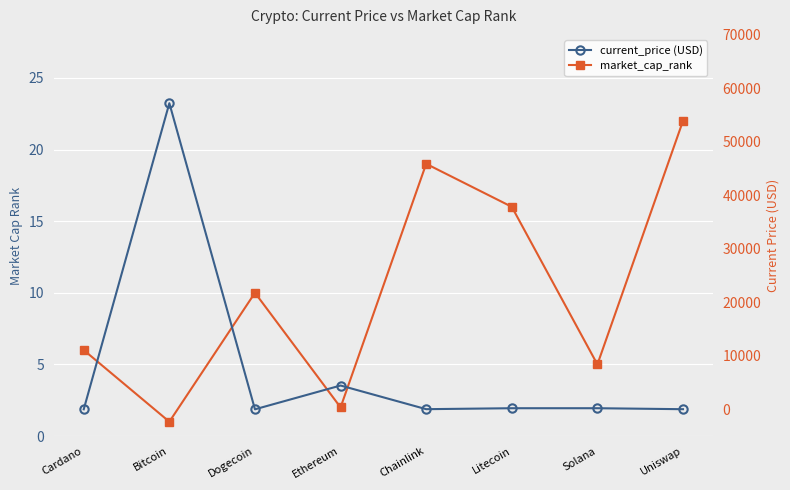

At which category is the sum across all series the highest?

Bitcoin